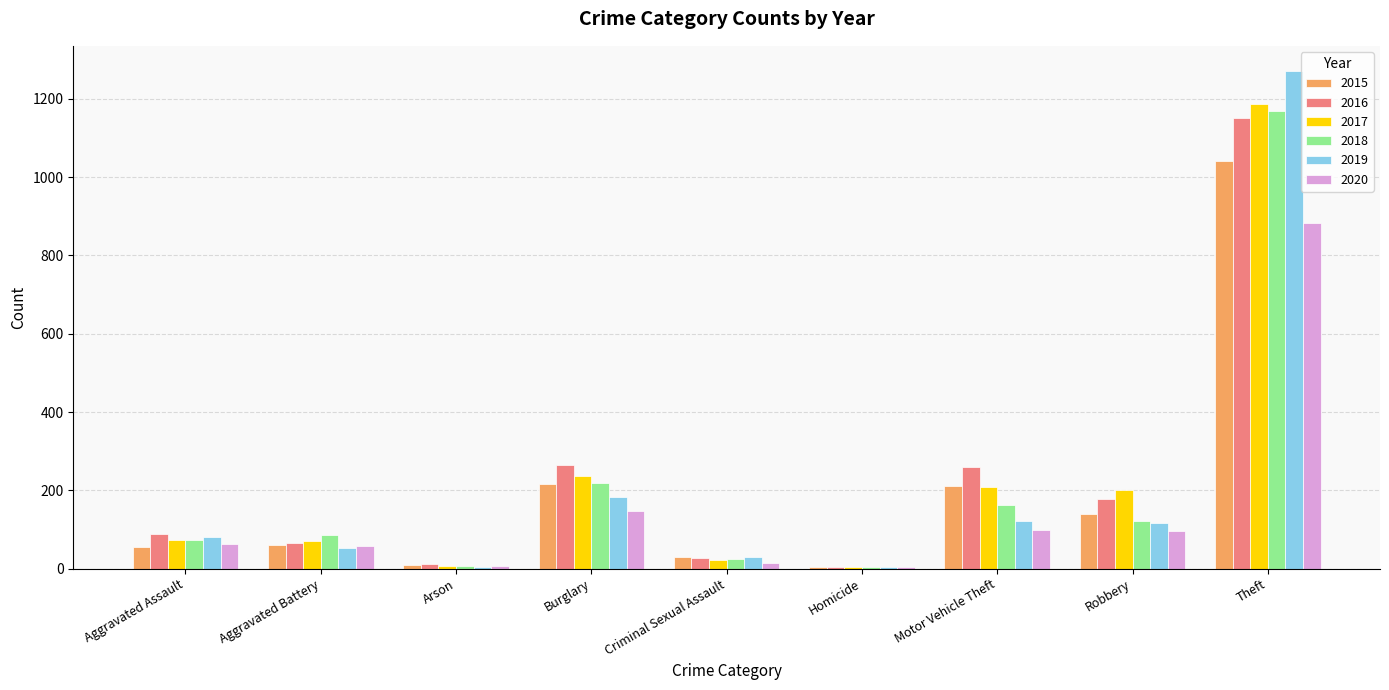

Is the value of 2019 at Theft greater than the value of 2018 at Theft?

Yes